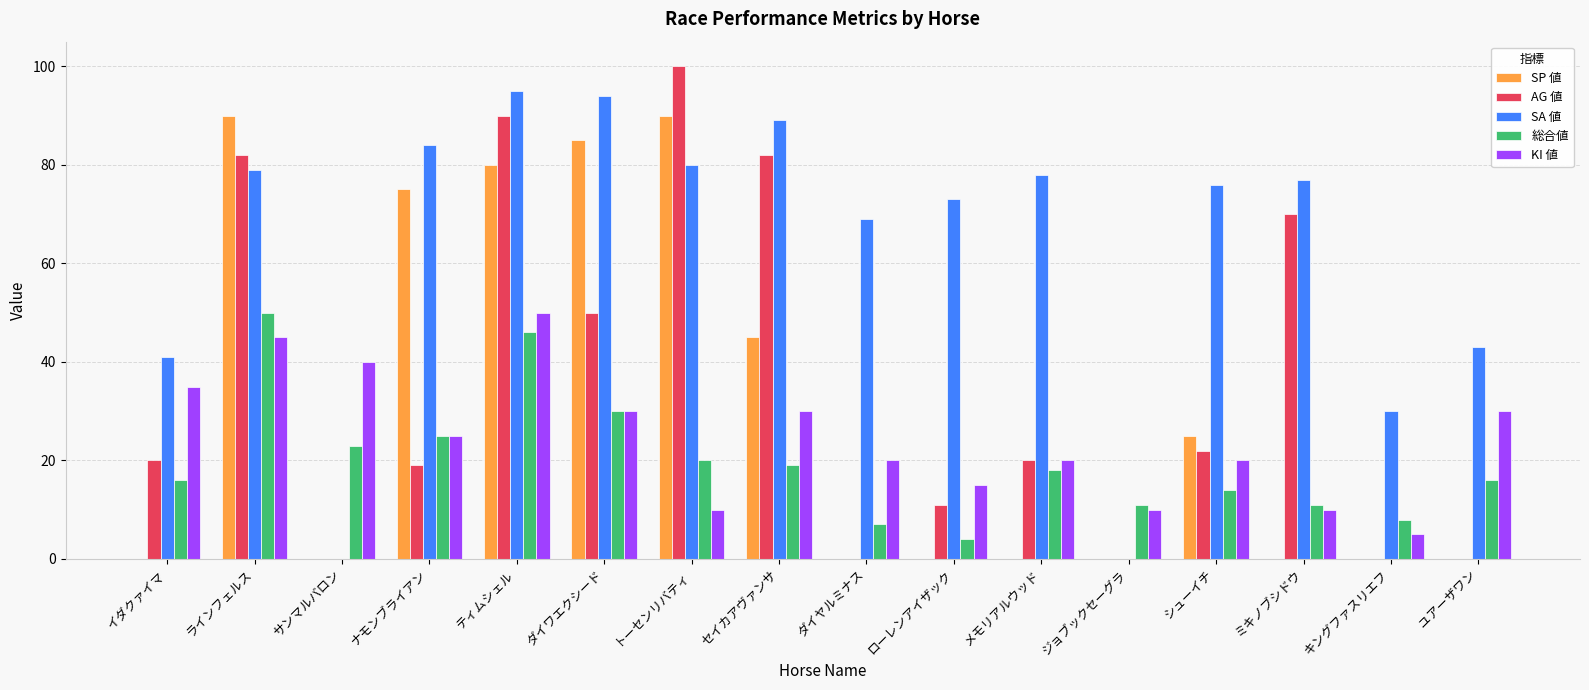

At which category is the sum across all series the highest?

ティムシェル